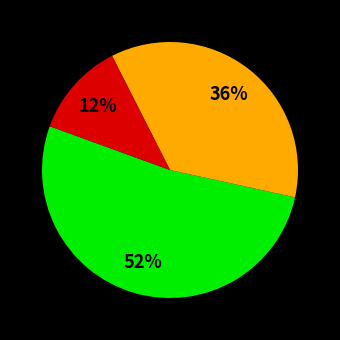

How many segments does this pie chart have?

3